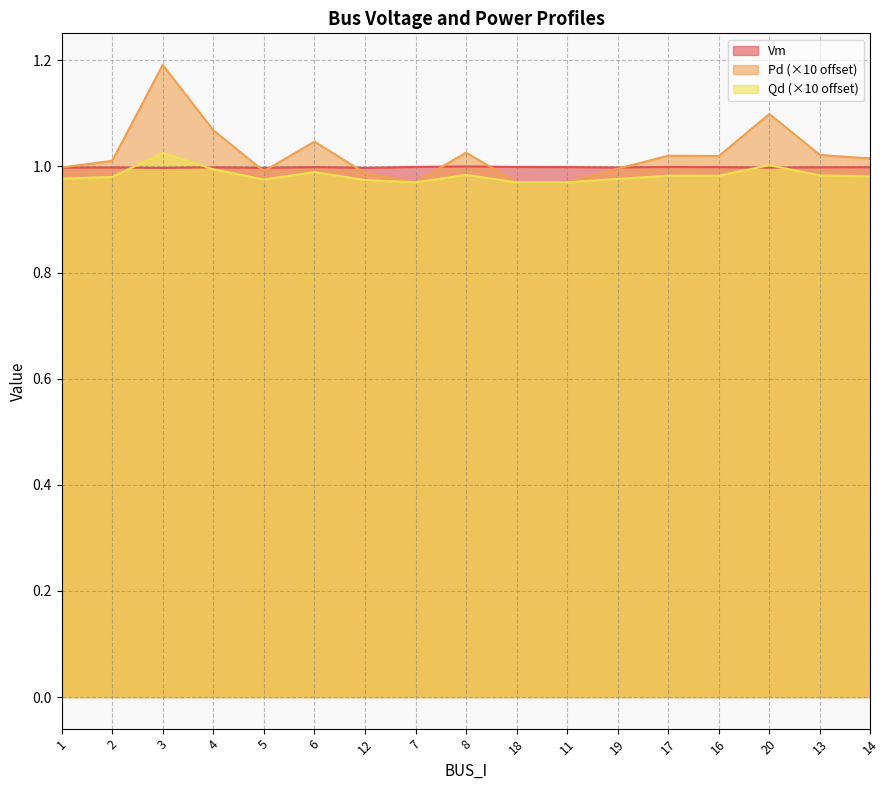

What is the sum of the Vm values at 11 and 20?

2.0